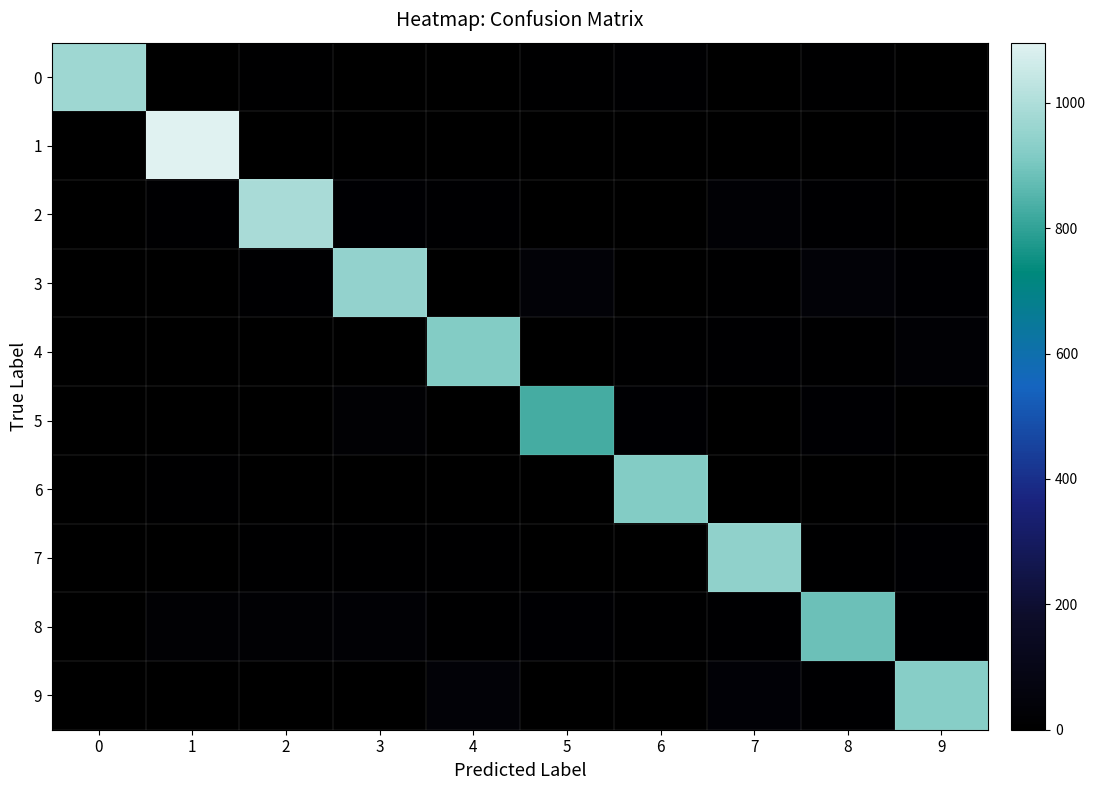

At which category does the chart reach its peak across all series?

1